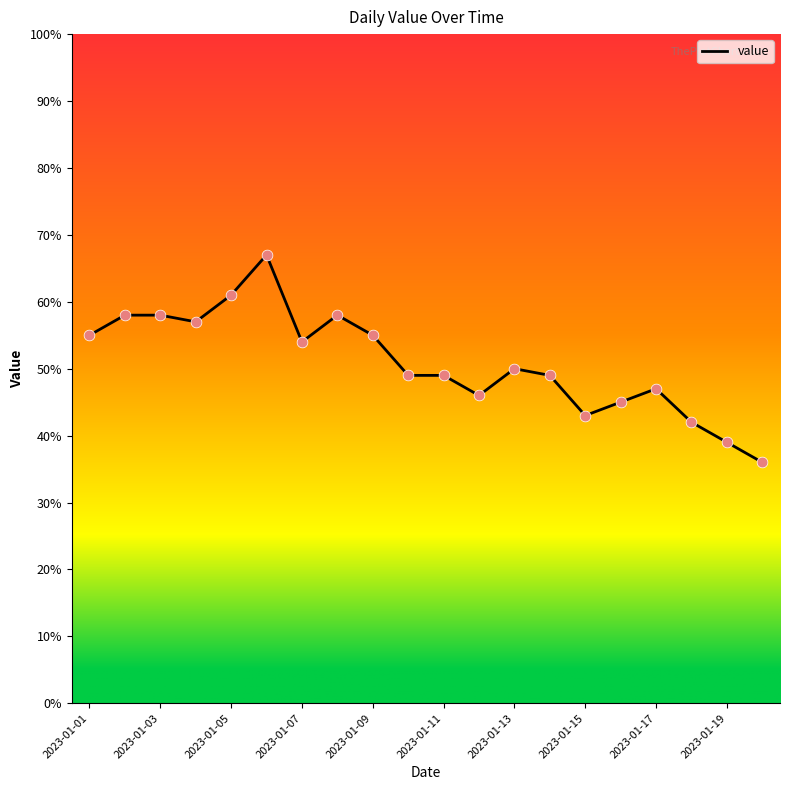

What is the minimum value shown in the chart?

36